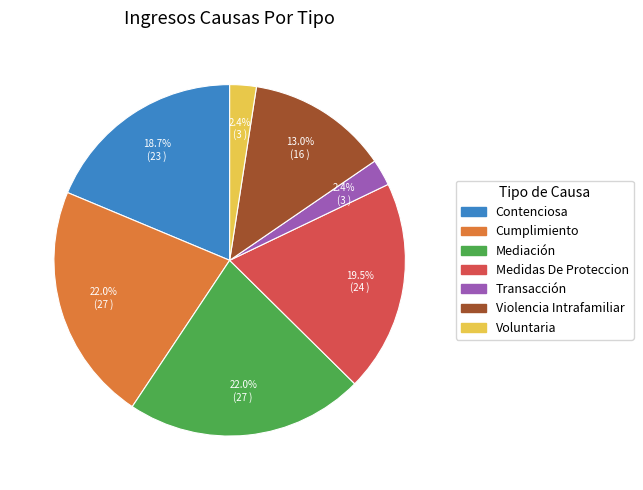

Between Violencia Intrafamiliar and Transacción, which is larger?

Violencia Intrafamiliar